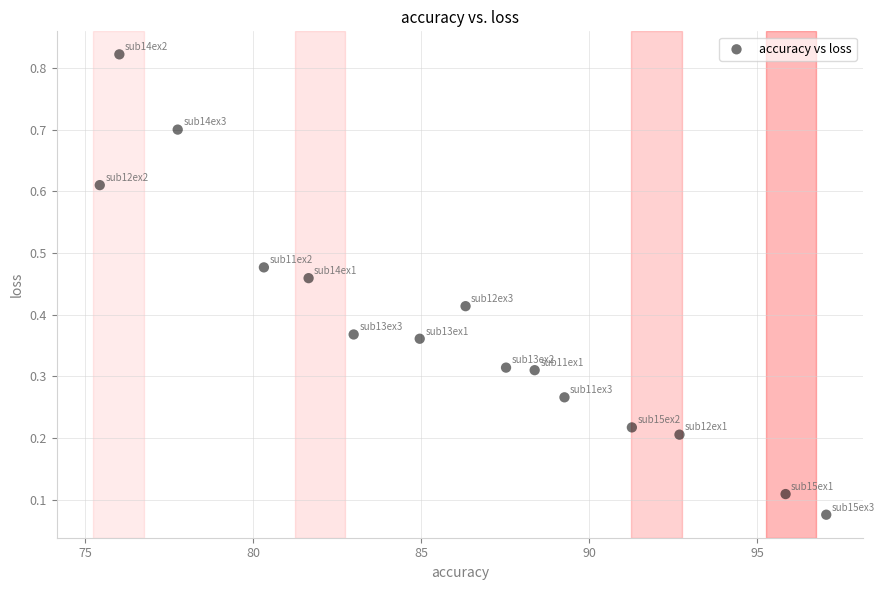

Count the number of points in this scatter plot.

15